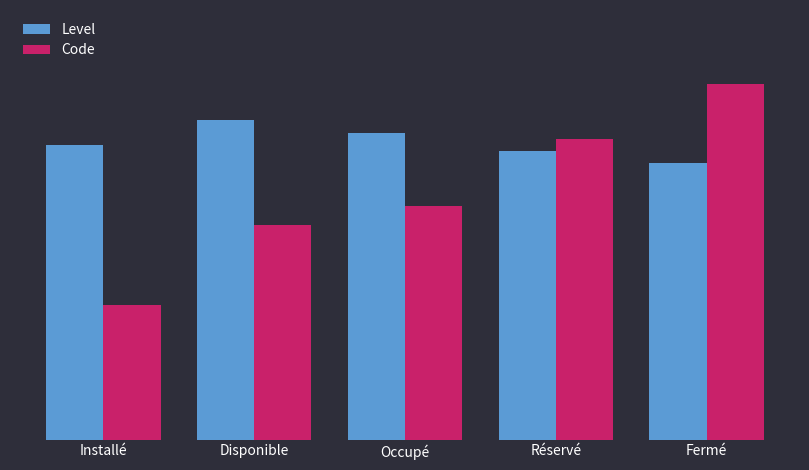

What are all the series names shown in the legend?

Level, Code